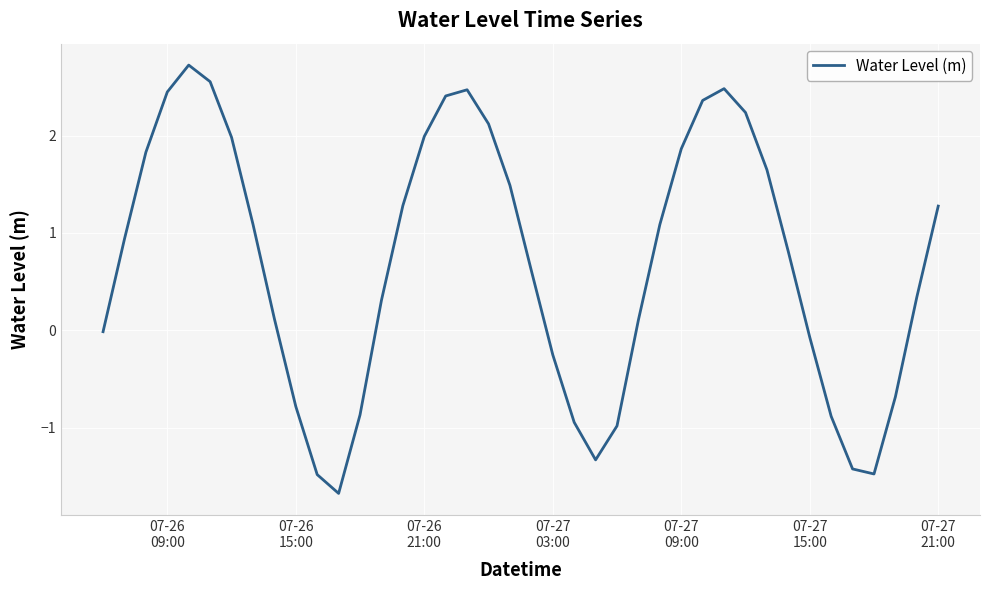

What is the minimum value shown in the chart?

-1.7